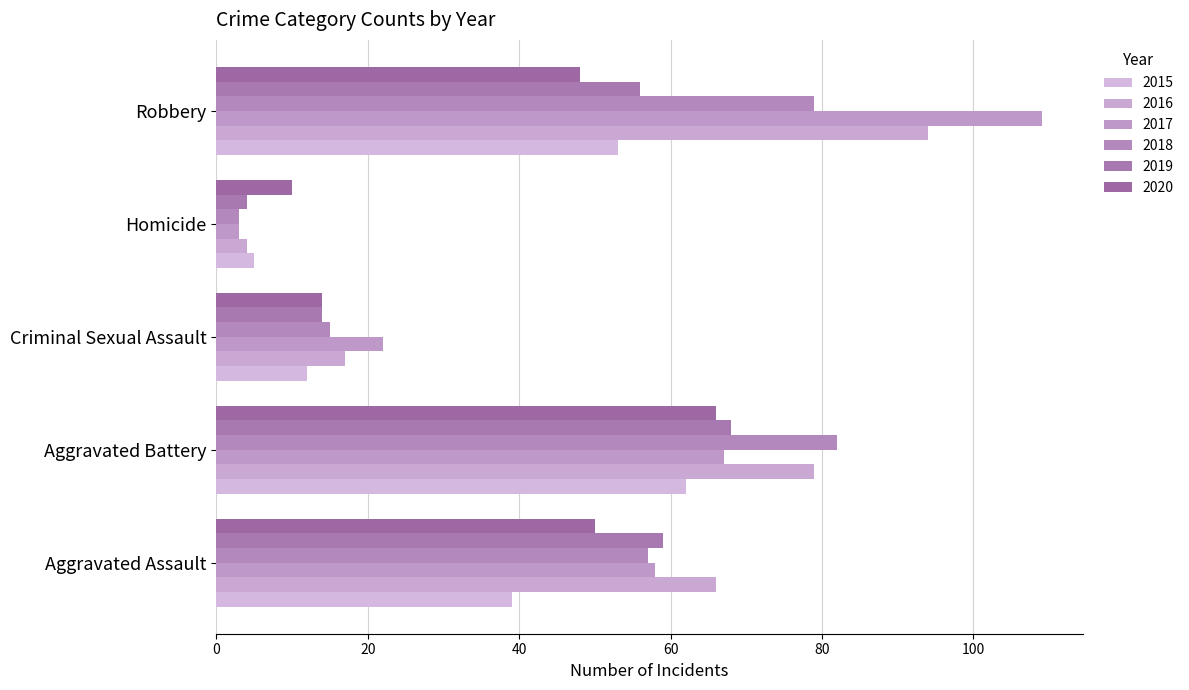

Which series has the widest spread of values?

2017